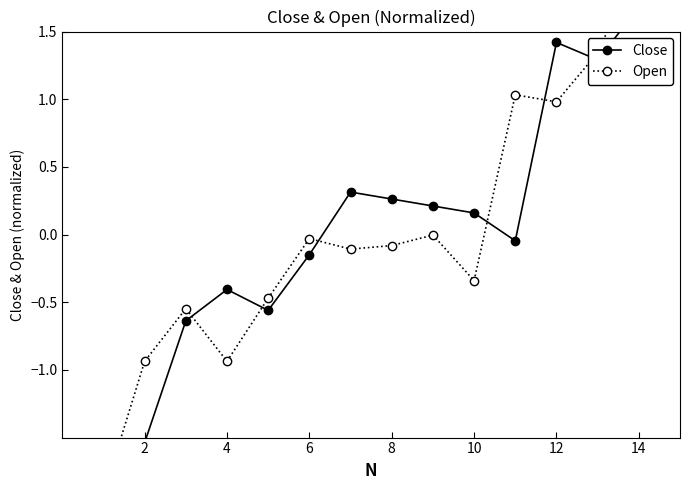

Which series has the largest total across all categories?

Close